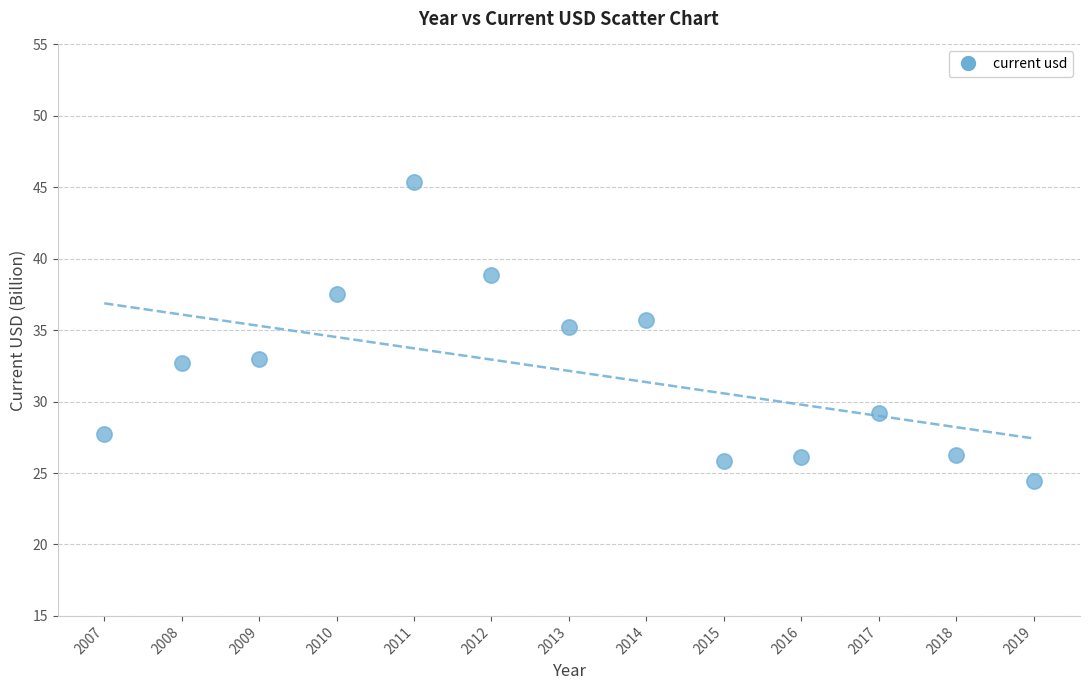

What is the range of Y values (max minus min)?

21.0